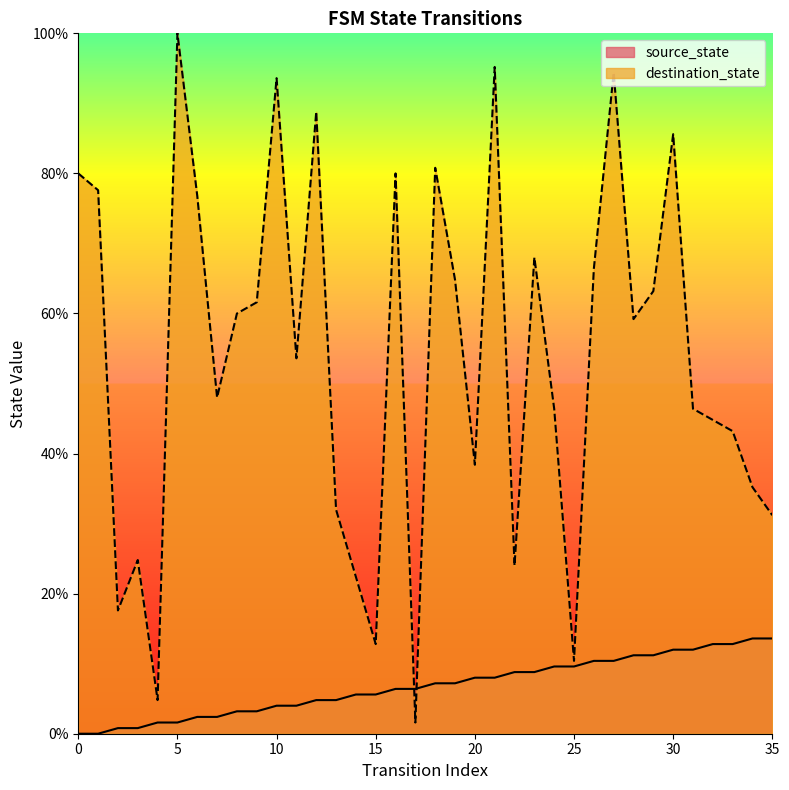

List the series in order of their peak value, lowest first.

source_state, destination_state